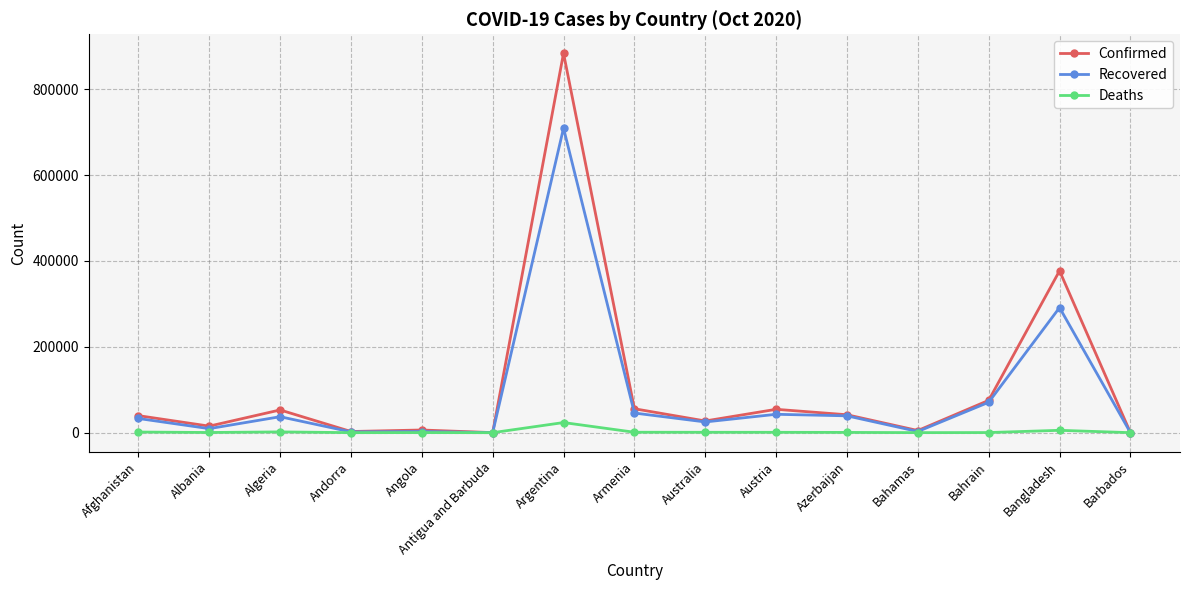

What is the spread (max minus min) of values at Armenia?

54720